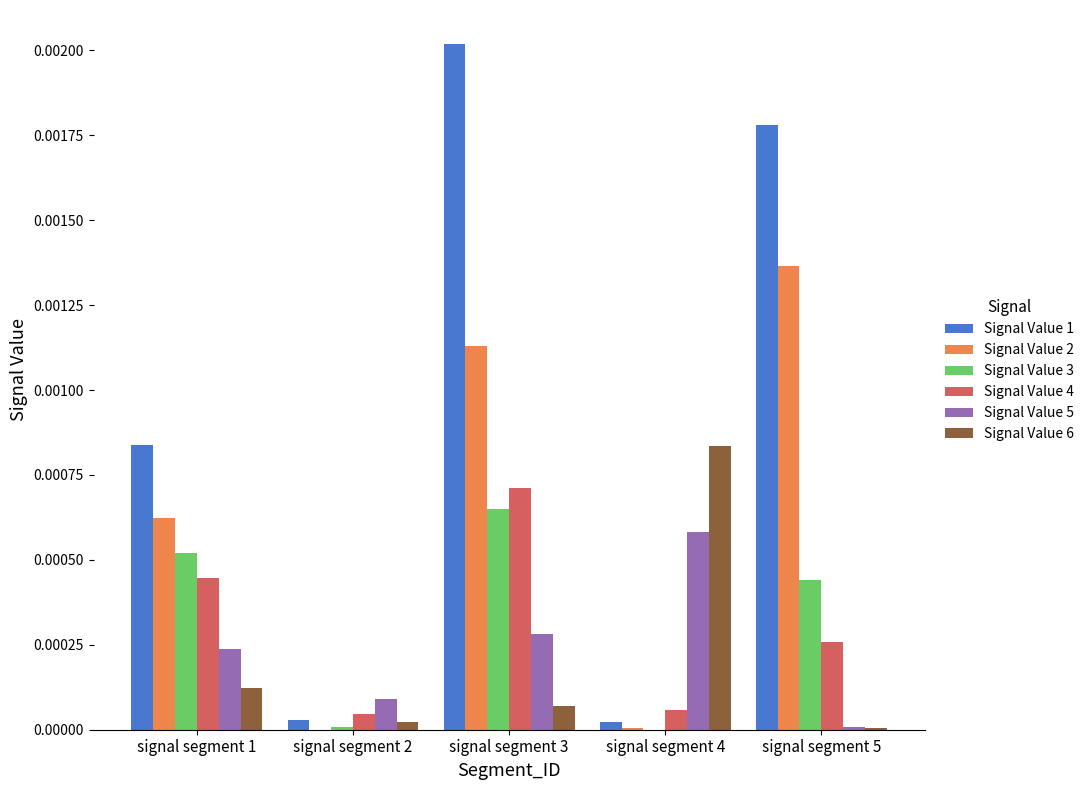

What are all the series names shown in the legend?

Signal Value 1, Signal Value 2, Signal Value 3, Signal Value 4, Signal Value 5, Signal Value 6